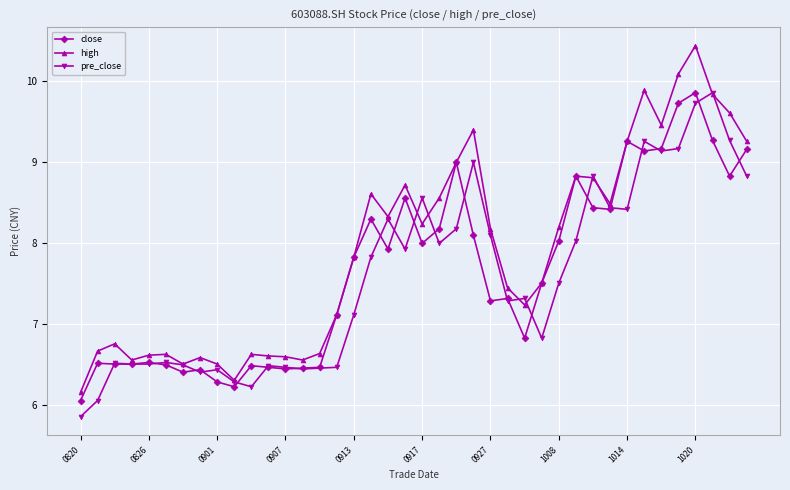

True or false: high has more than 2 interior local peaks.

True